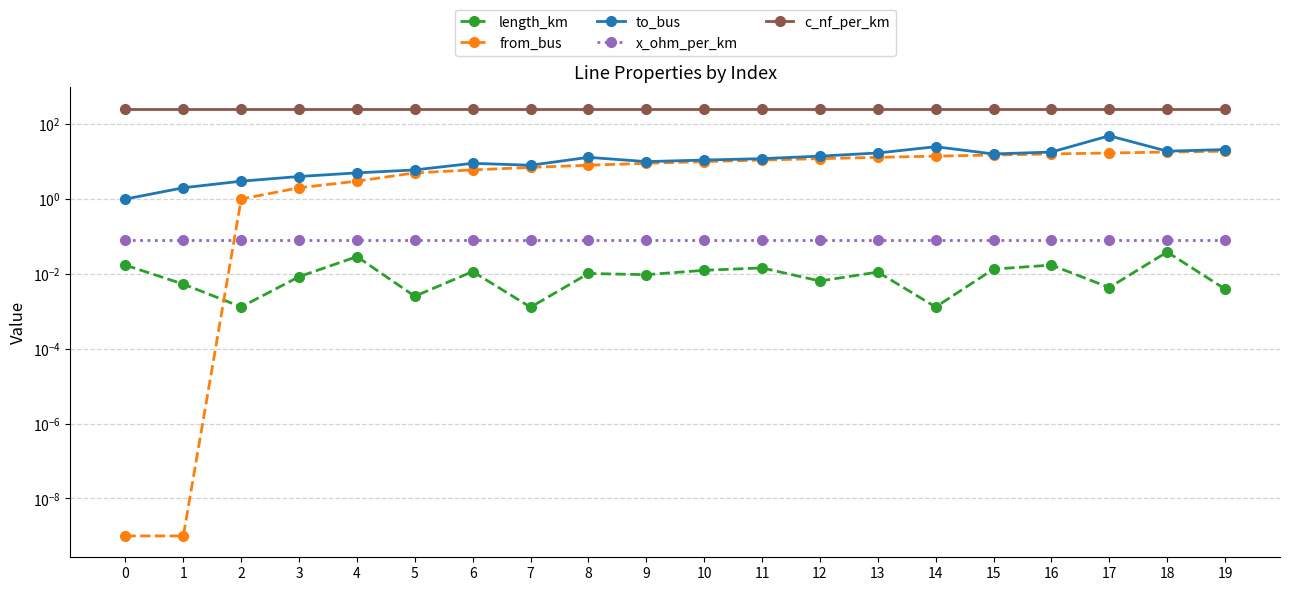

True or false: from_bus has a value of 7.0 at 7.

True